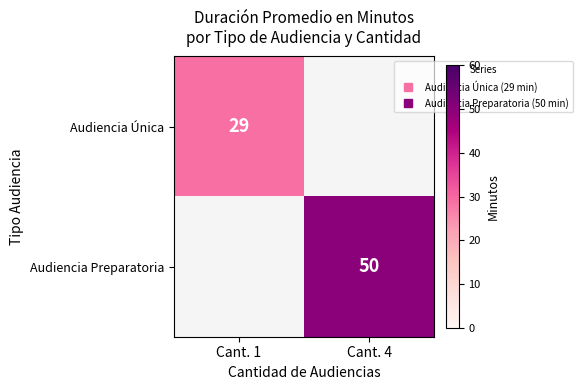

Which series has the largest range (max minus min)?

Audiencia Única